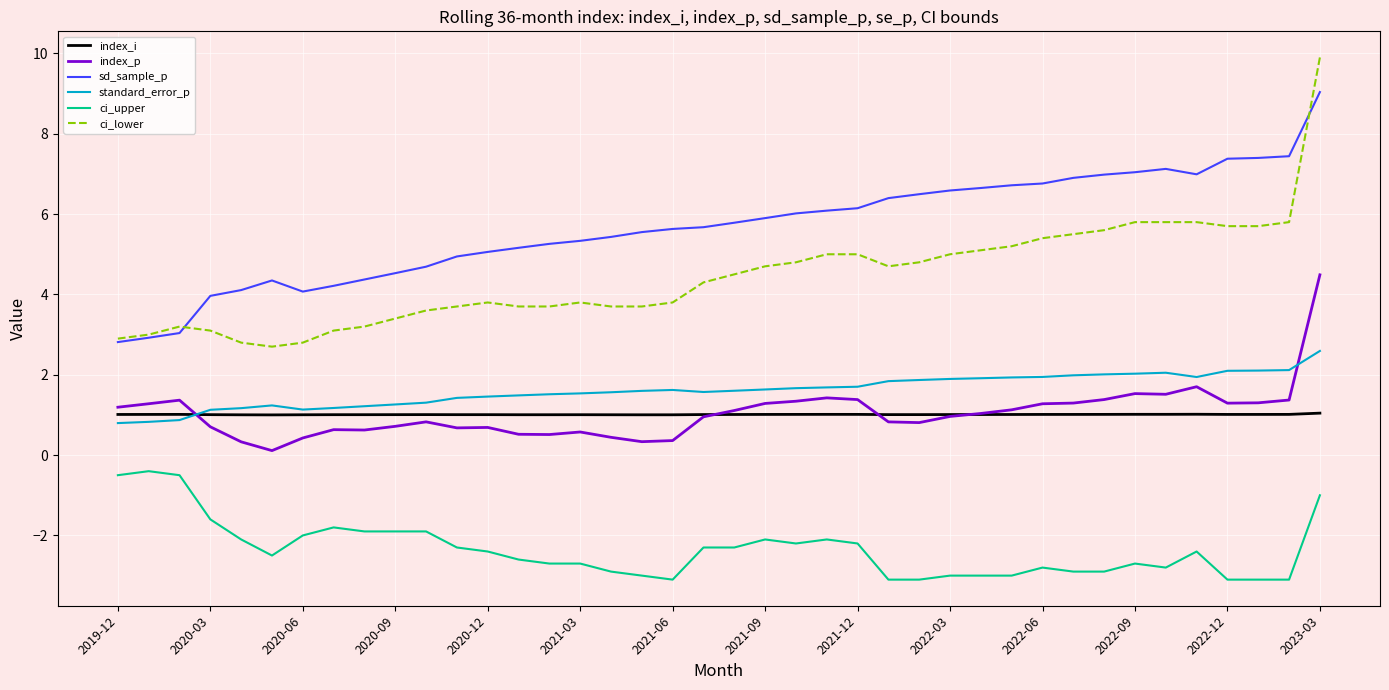

What is the maximum value shown in the chart?

9.9